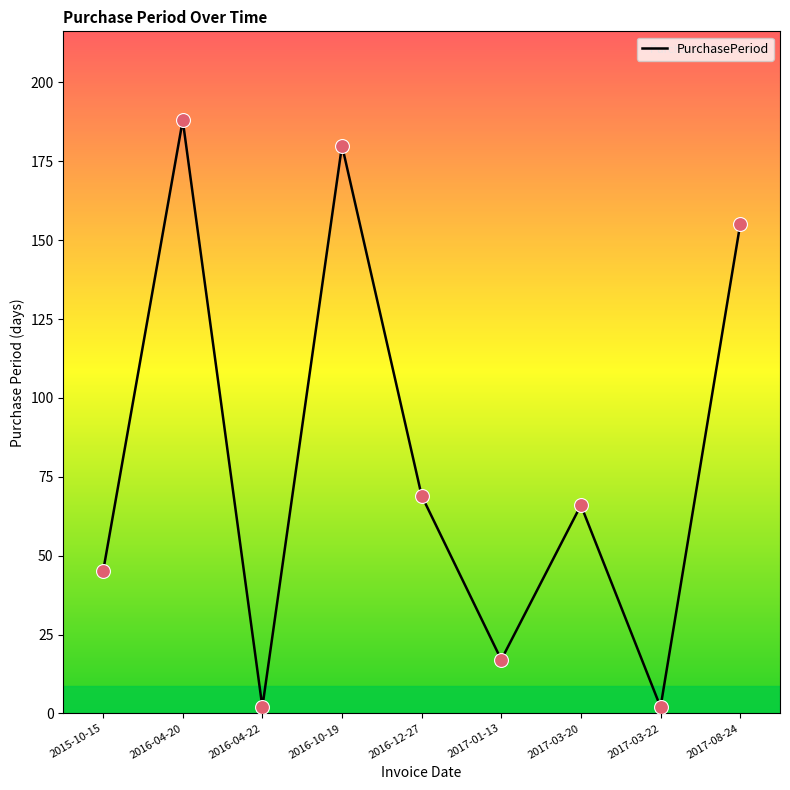

What is the ratio of the value at 2016-04-20 to the value at 2015-10-15?

4.2